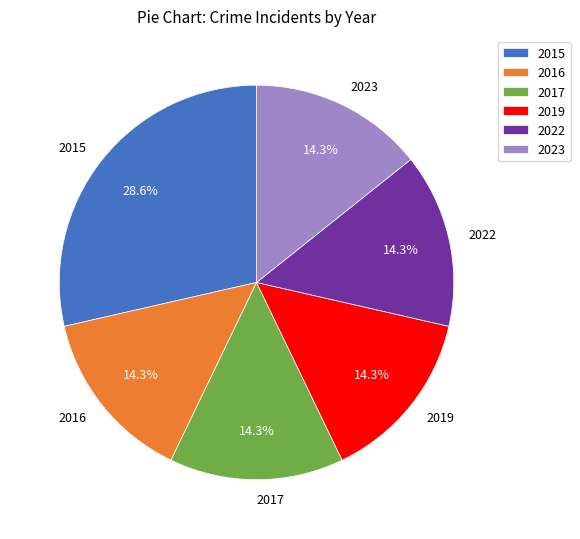

Count the number of slices in the pie.

6